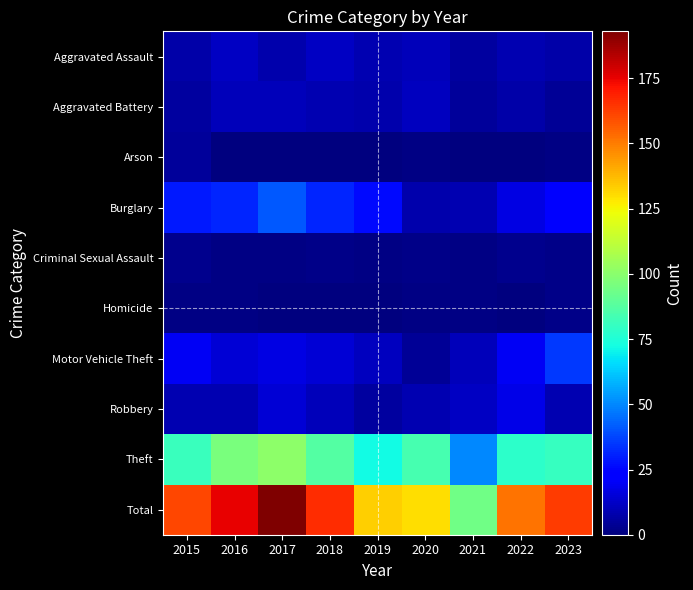

Which series has the largest range (max minus min)?

Total